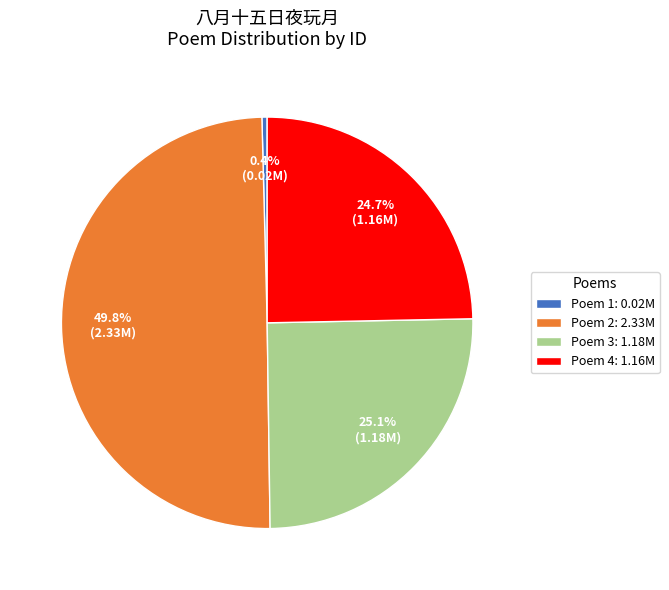

Is the sum of Poem 2: 2.33M and Poem 4: 1.16M greater than half?

Yes